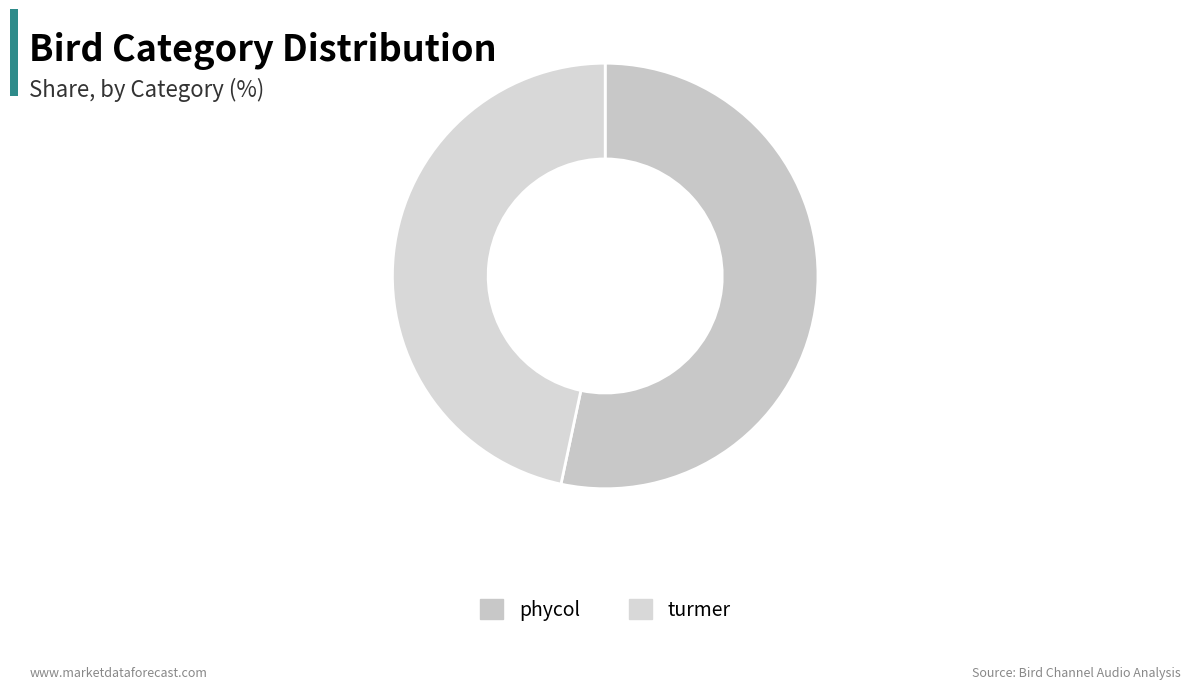

To the nearest percent, what is the difference between the largest and smallest slice percentages?

7%